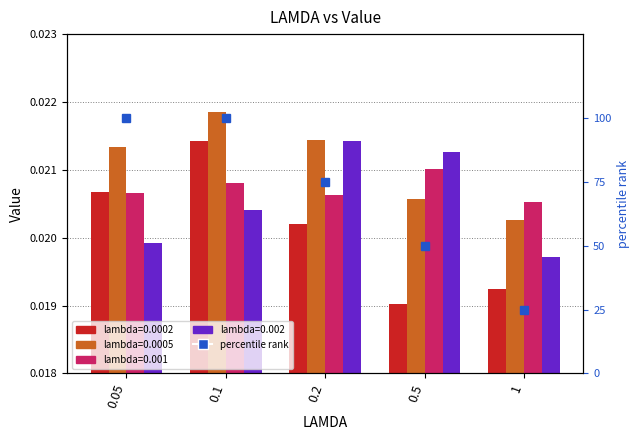

Read the value at 0.5.

50